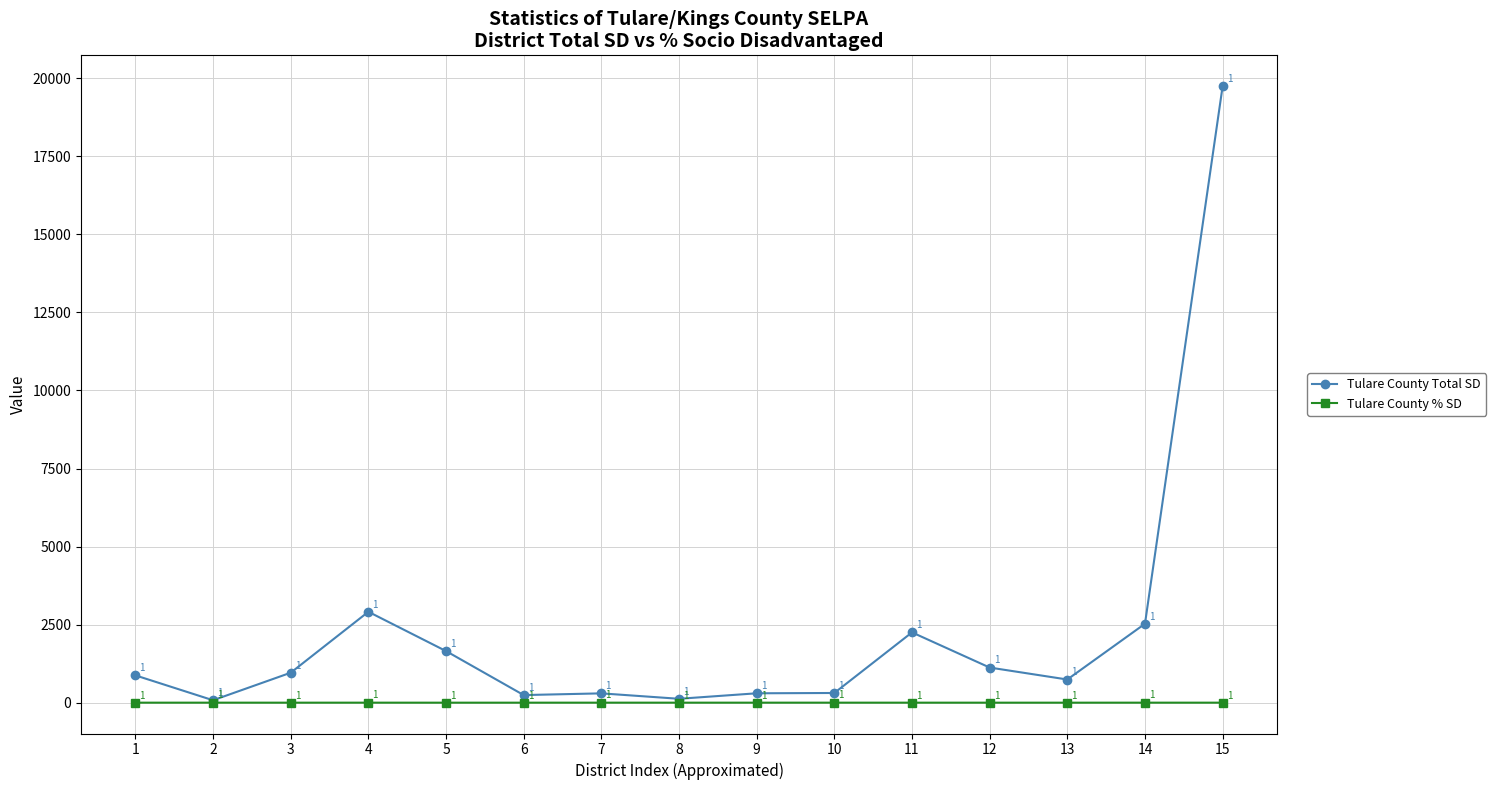

What is the average value of the Tulare County Total SD series?

2276.6